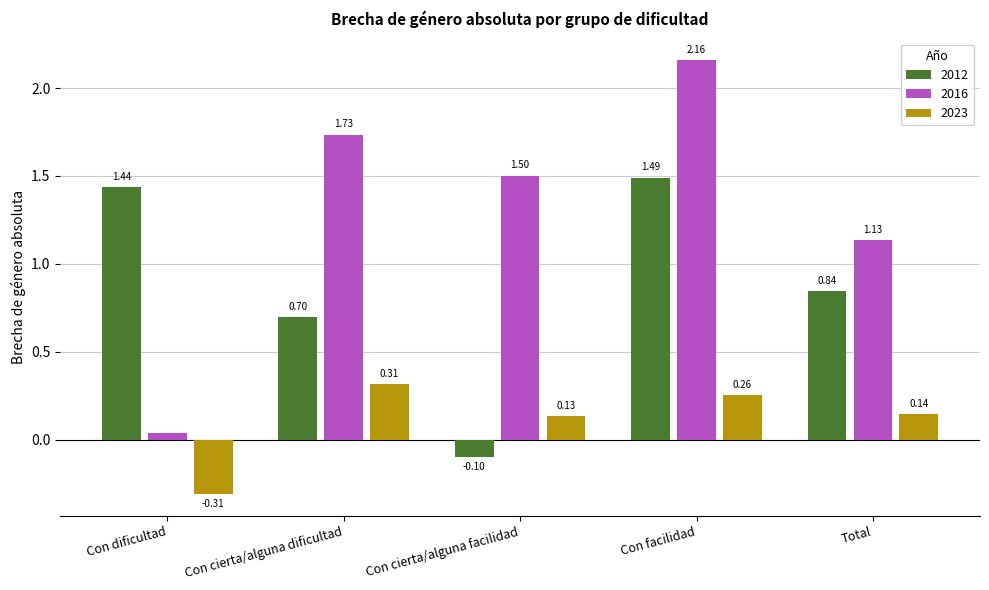

True or false: 2012 has a value of -0.0 at Con cierta/alguna facilidad.

False